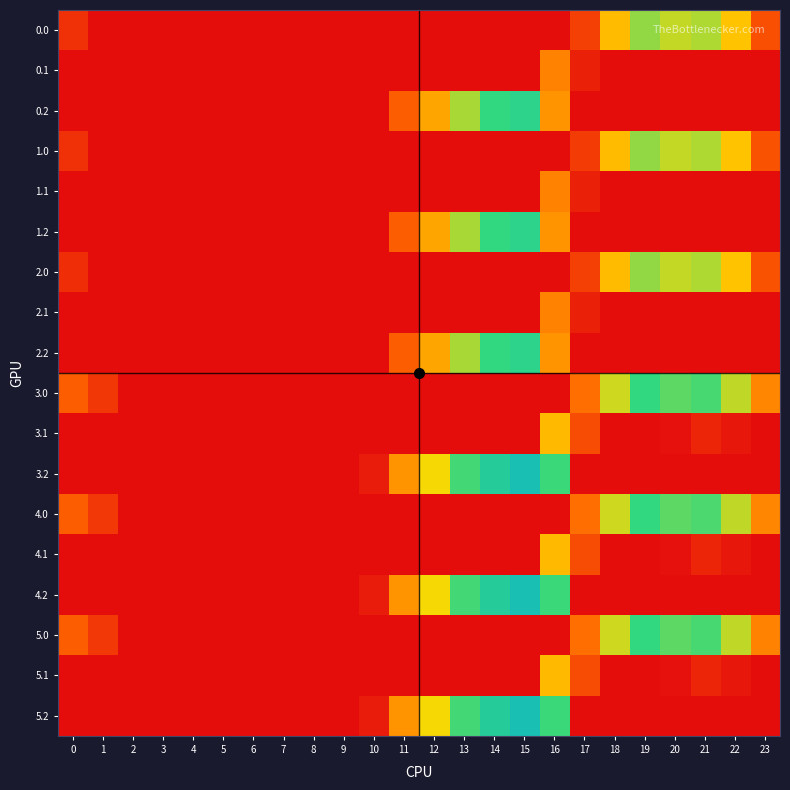

List the series in order of their peak value, lowest first.

0.1, 1.1, 2.1, 3.1, 4.1, 5.1, 1.0, 2.0, 0.0, 3.0, 4.0, 5.0, 0.2, 1.2, 2.2, 3.2, 4.2, 5.2